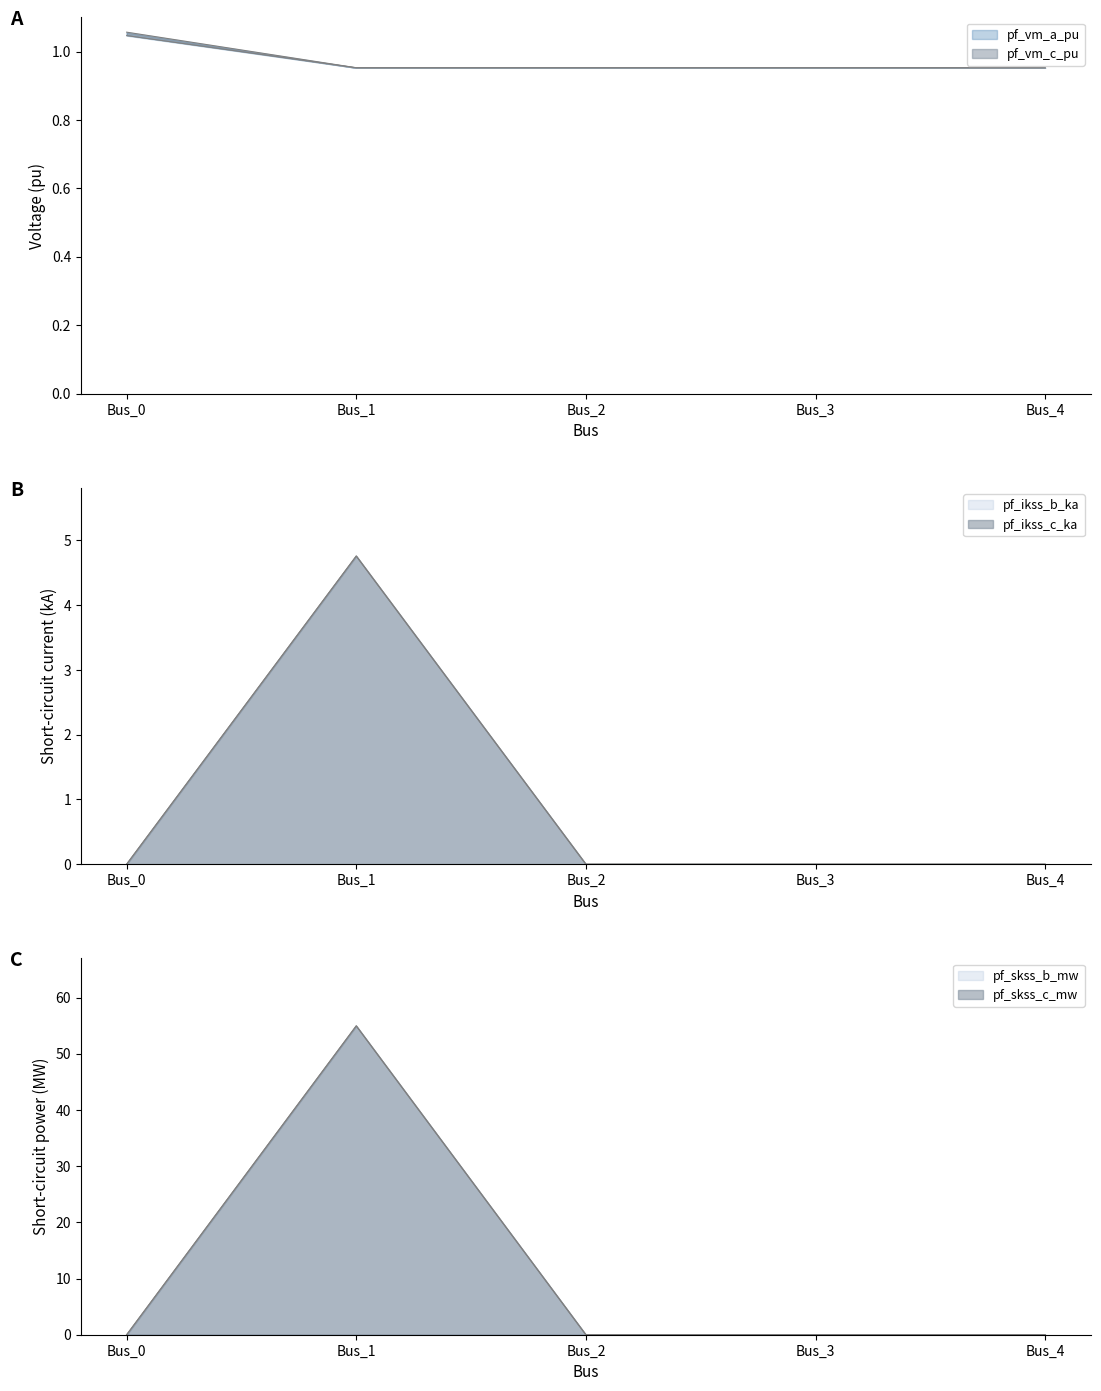

List the series in order of their peak value, highest first.

pf_skss_b_mw, pf_skss_c_mw, pf_ikss_b_ka, pf_ikss_c_ka, pf_vm_a_pu, pf_vm_c_pu